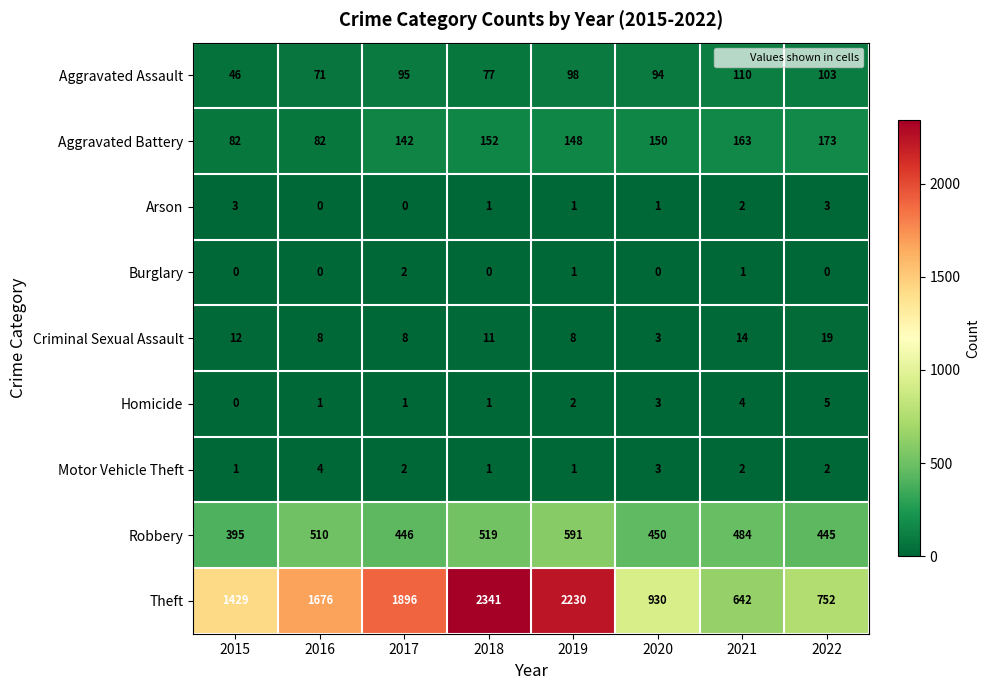

Which category has the highest value in the Aggravated Battery series?

2022